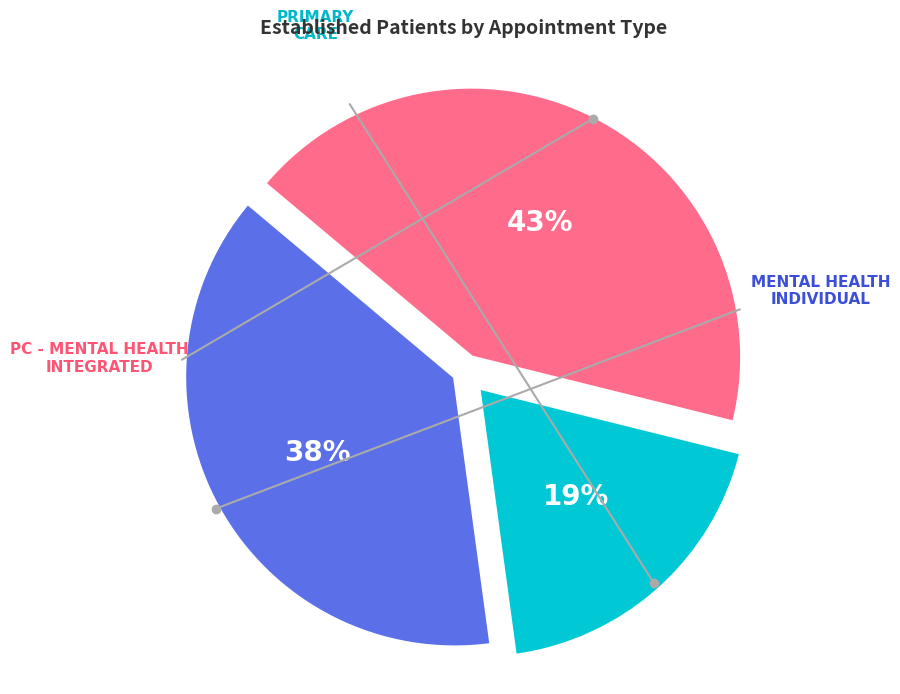

Is there a majority slice in this chart?

No